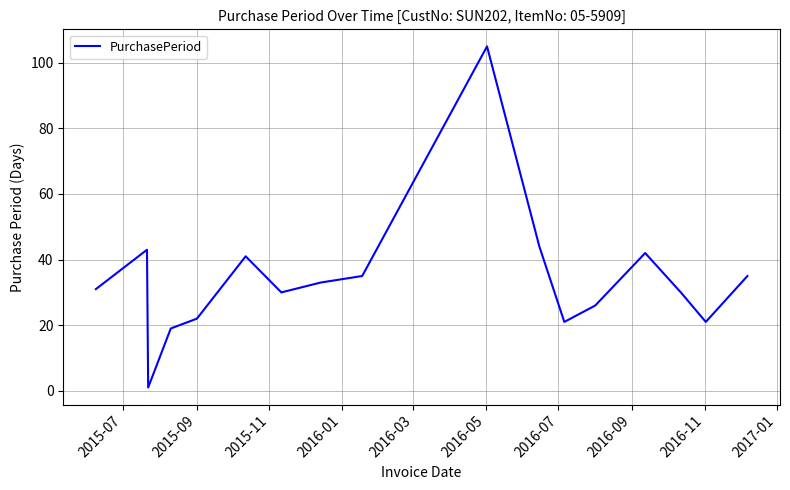

Is this an area chart (filled region under the line)?

No